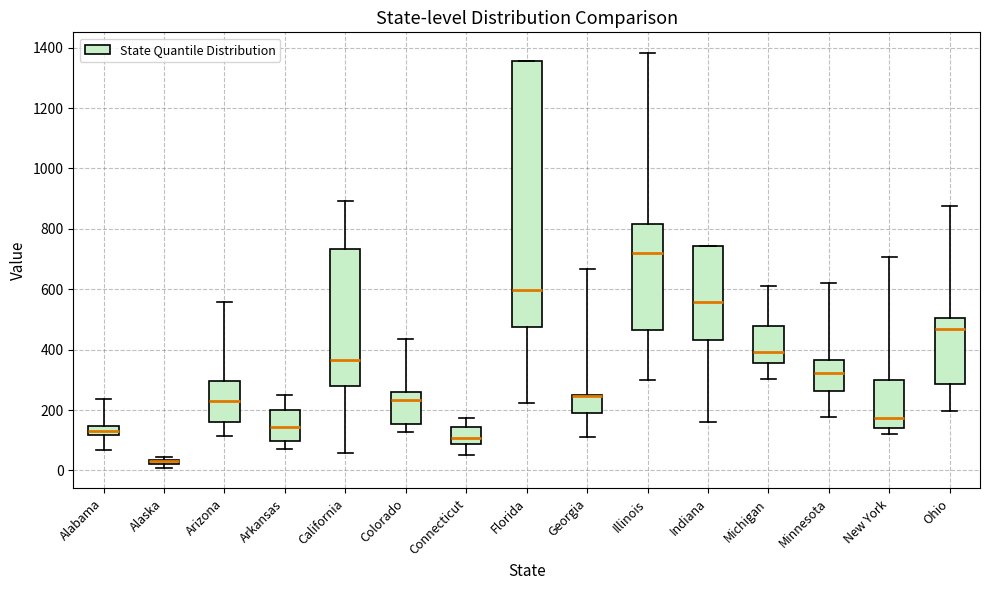

Comparing the boxes themselves (not the whiskers), which one is the tallest?

Florida